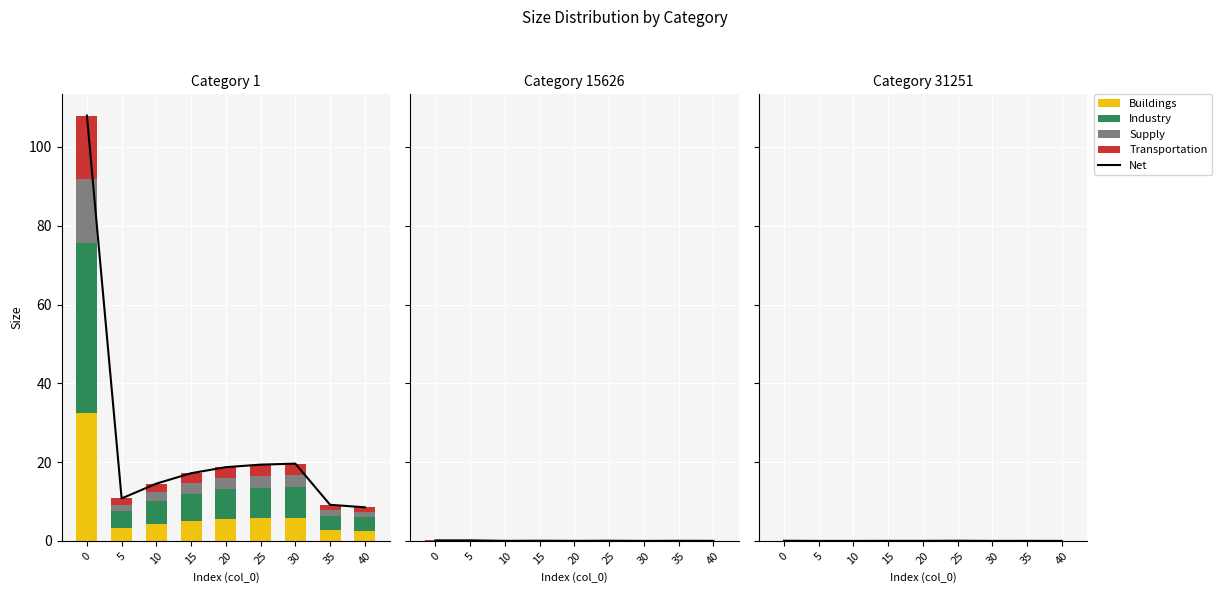

Is the value of Supply at 10 greater than the value of Buildings at 40?

Yes